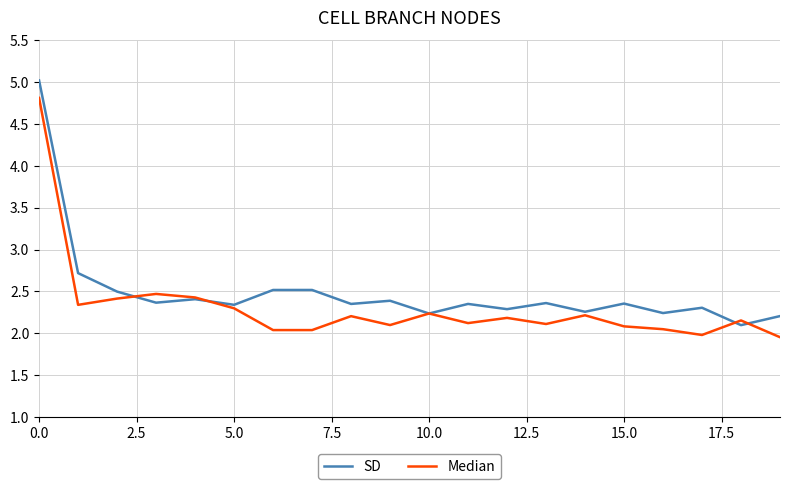

Rank the series by their maximum value, from highest to lowest.

SD, Median